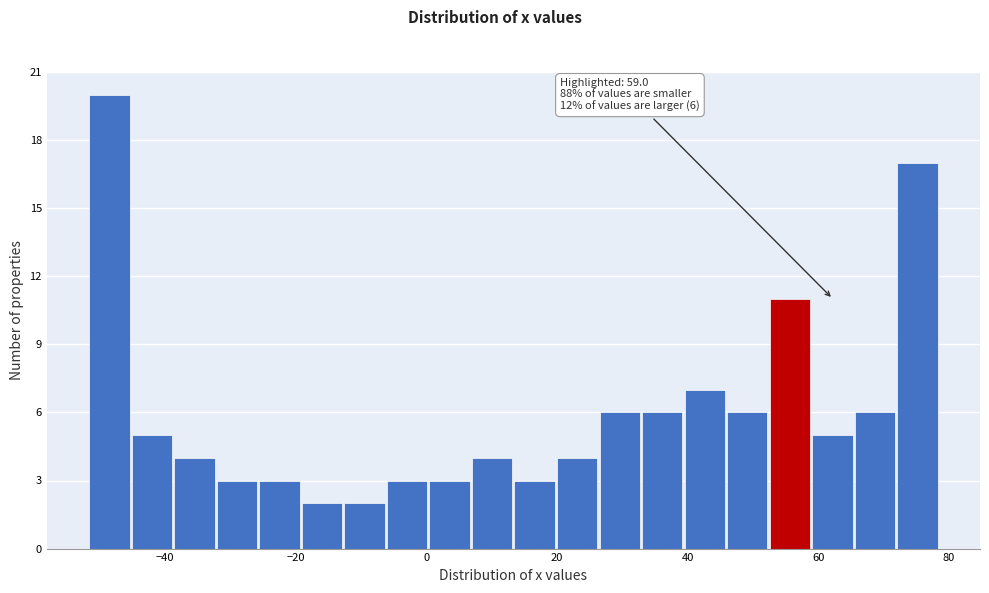

Read against the x-axis, roughly where is the centre of the tallest bar?

-48